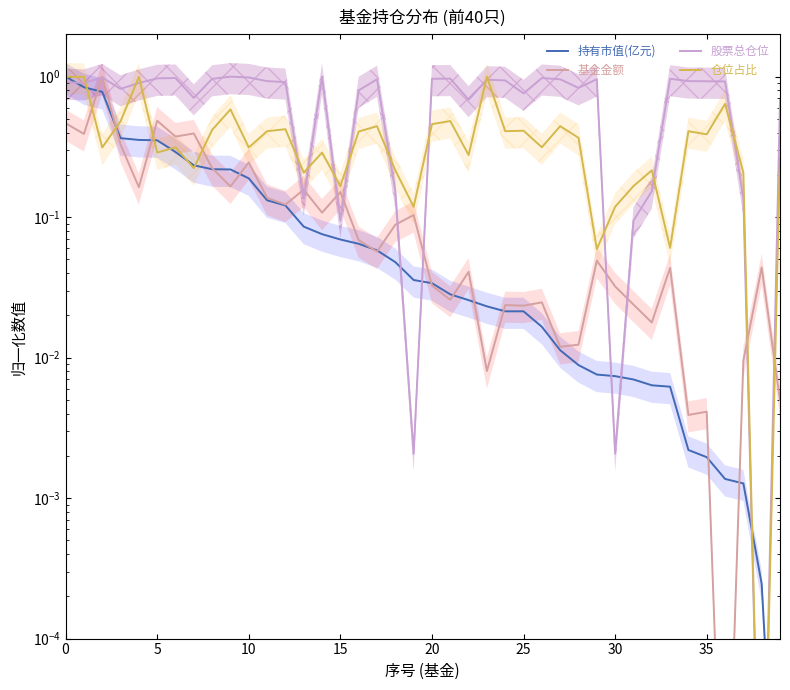

At which category does the chart reach its minimum across all series?

39